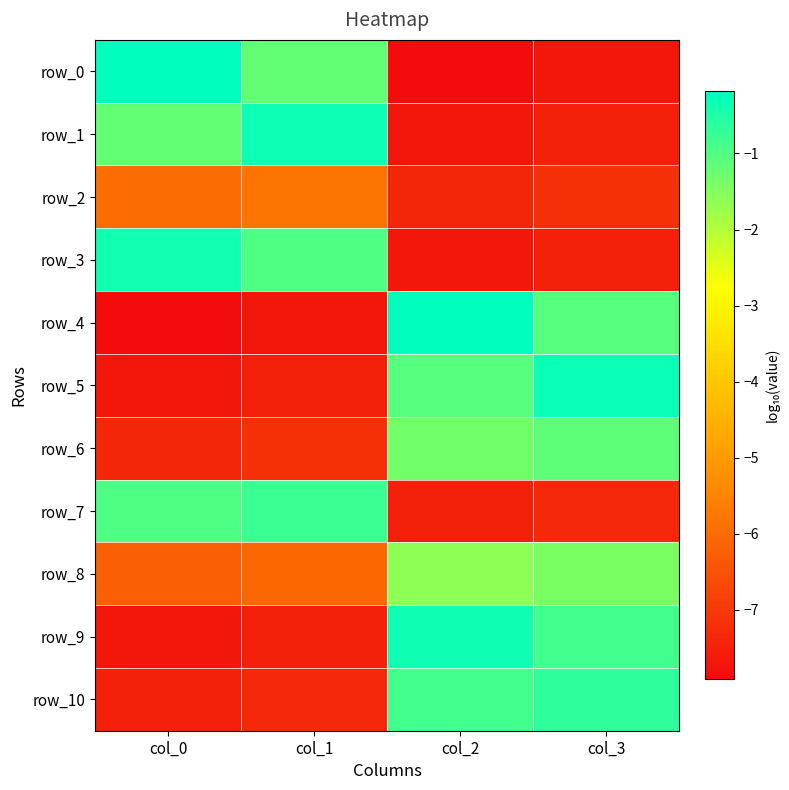

What is the difference between the maximum and minimum values in the row_4 series?

7.7